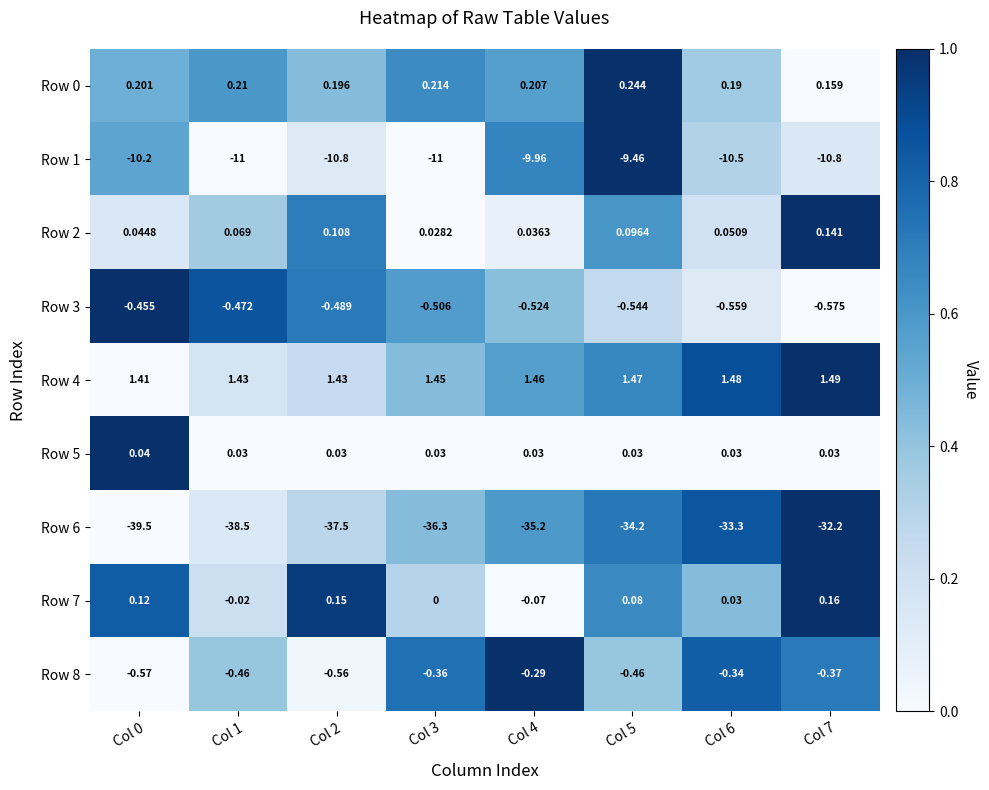

Is the value of Row 0 at Col 3 greater than the value of Row 2 at Col 7?

Yes